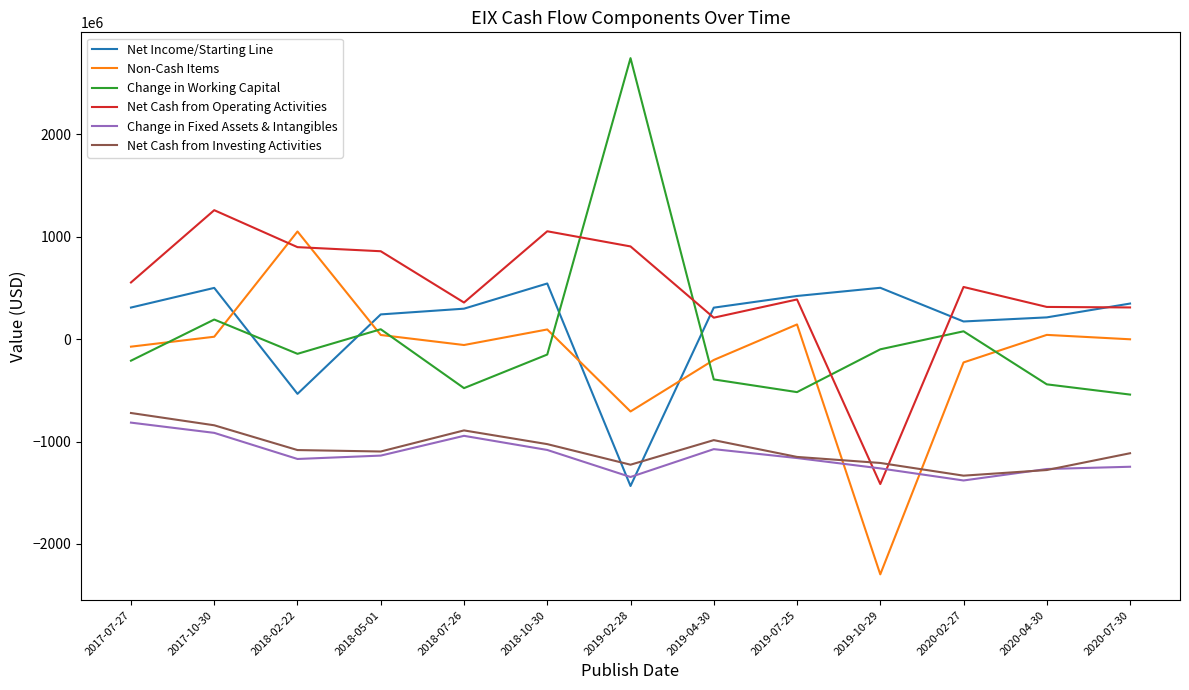

True or false: Change in Working Capital has a value of -441000000 at 2020-04-30.

True